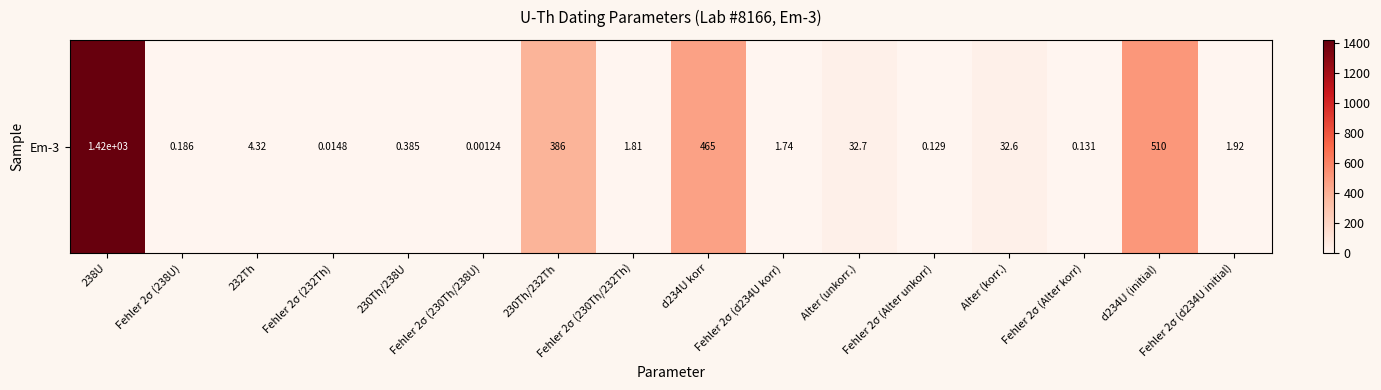

What is the change in value from 230Th/232Th to Alter (korr.)?

-353.6